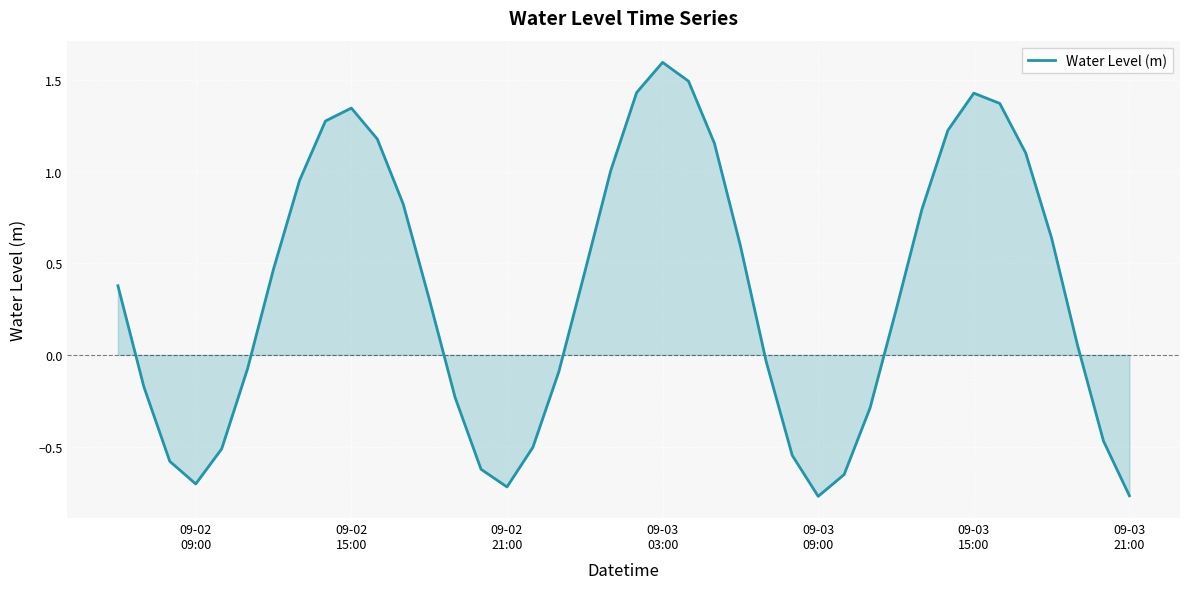

What is the greatest value displayed?

1.6